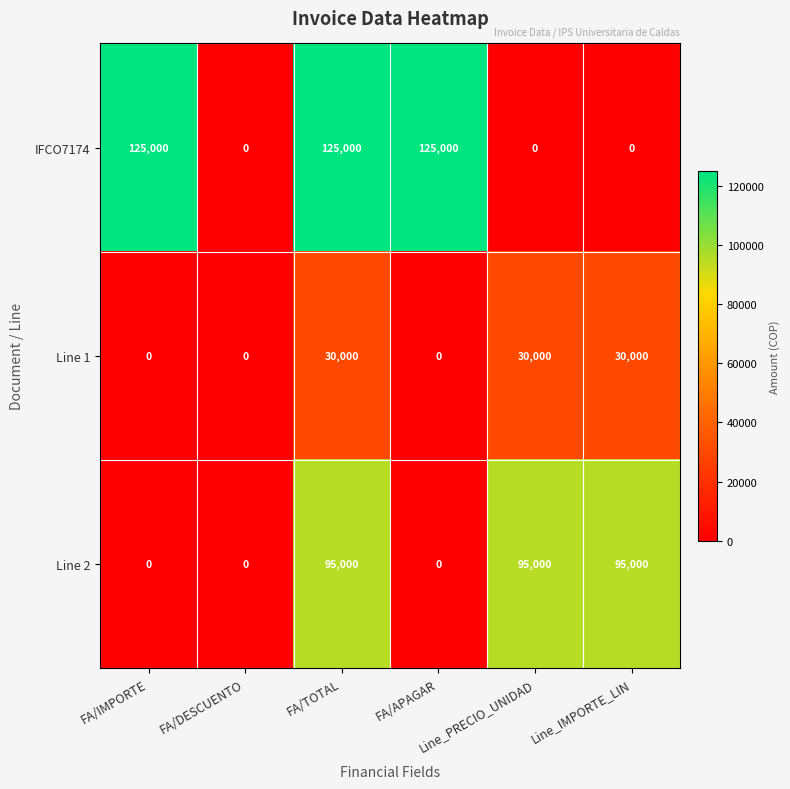

At how many categories does at least one series exceed 10434?

5